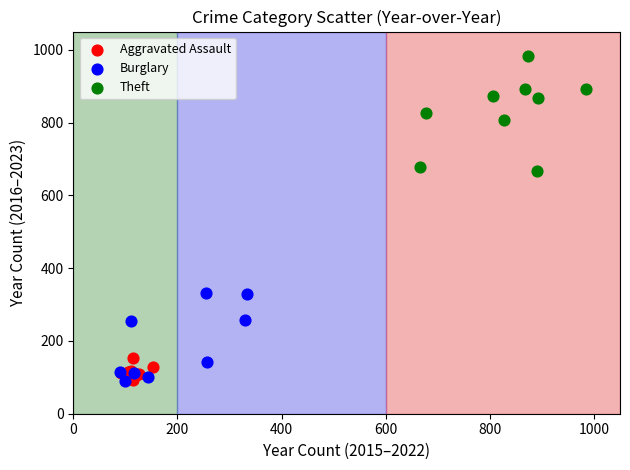

Which series contains the highest Y value?

Theft